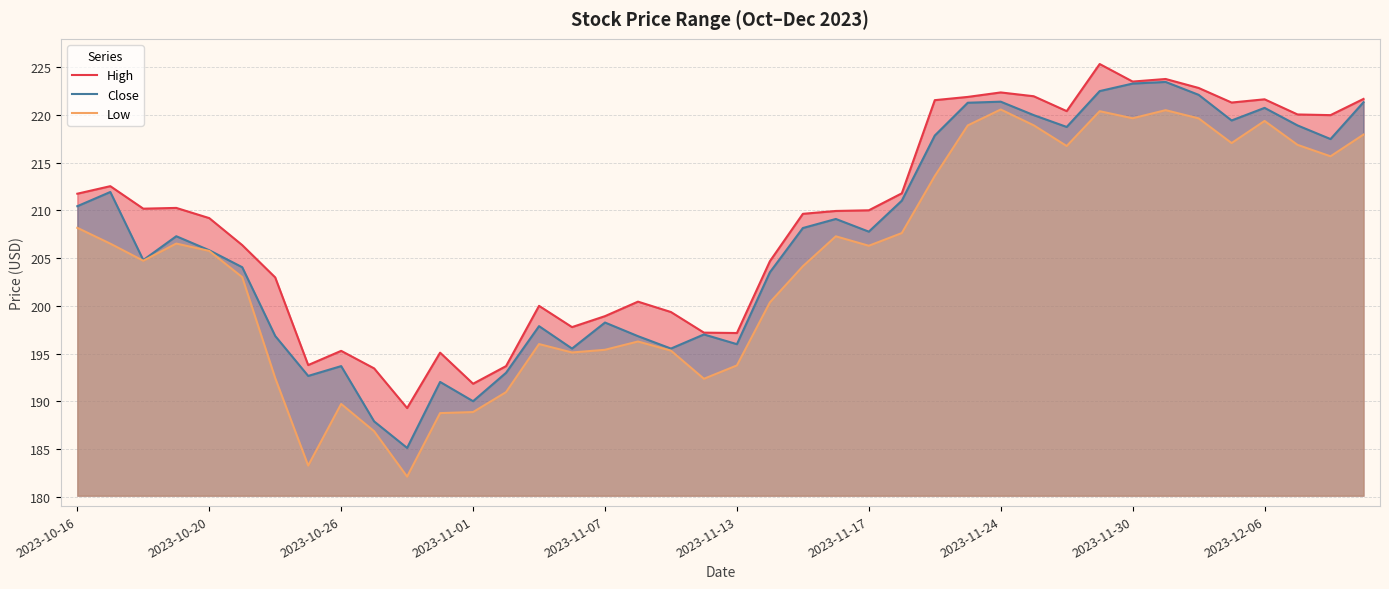

At which category is the sum across all series the highest?

31